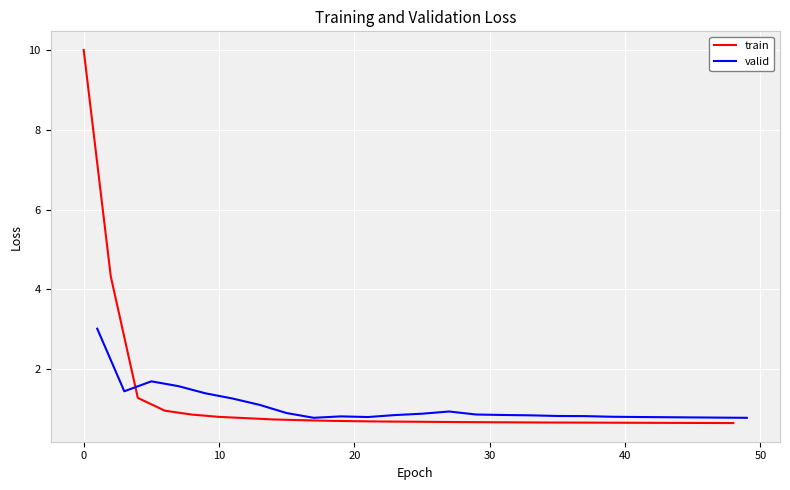

What is the average value of the train series?

1.2